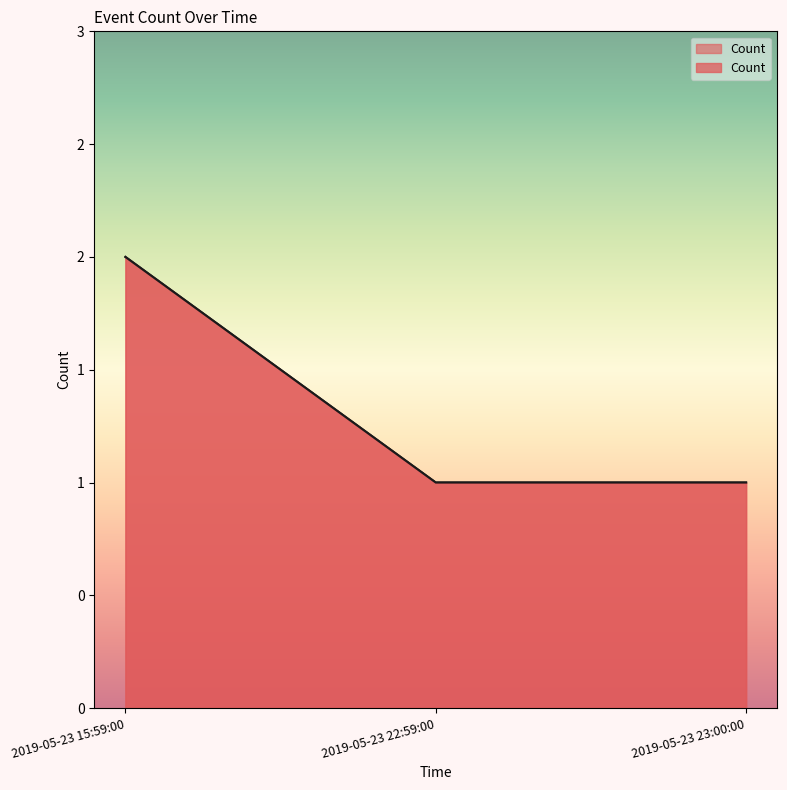

Is it true that the value at 2019-05-23 22:59:00 is 0?

False